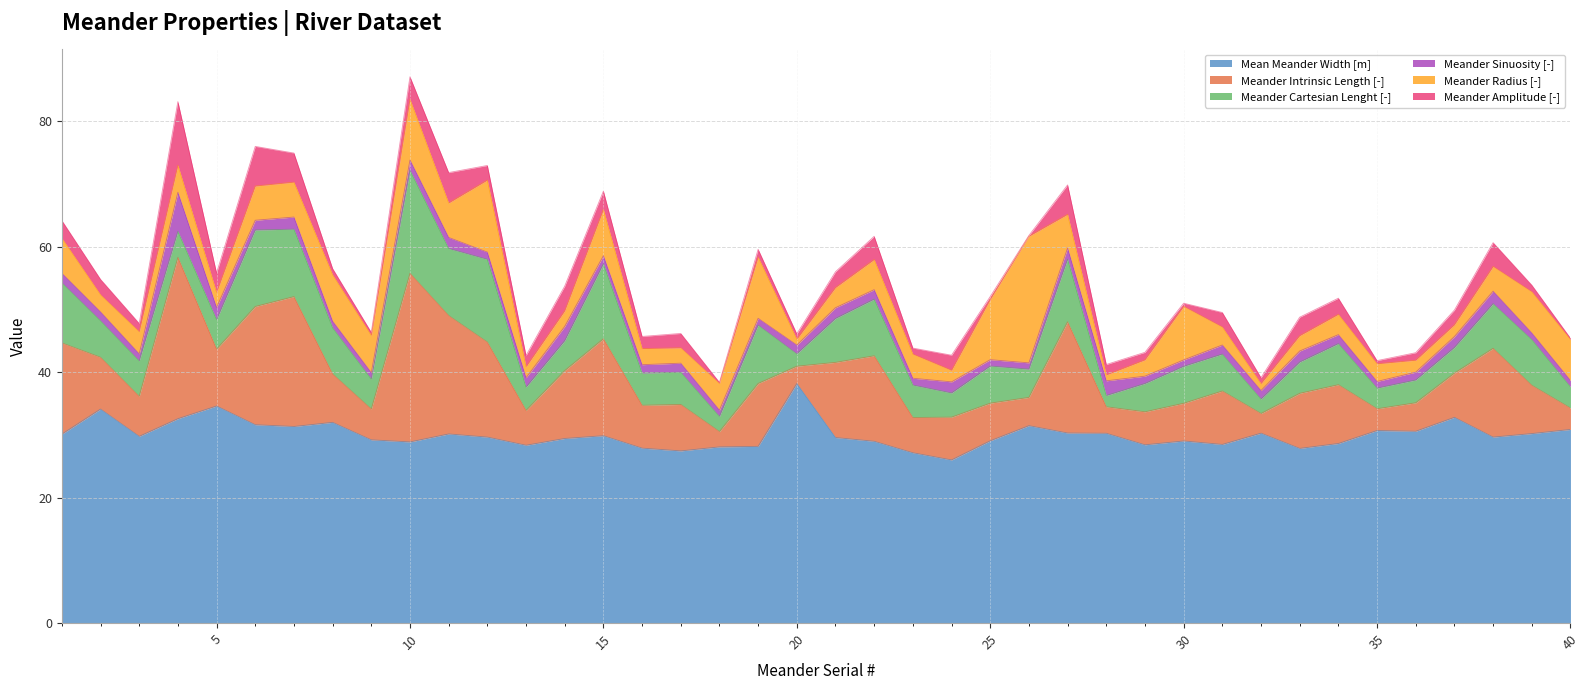

At which category is the sum across all series the highest?

10